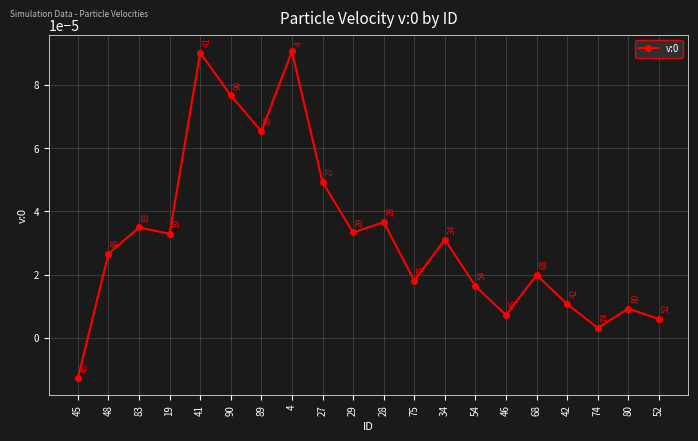

How many points are higher than both their immediate neighbors (excluding endpoints)?

7